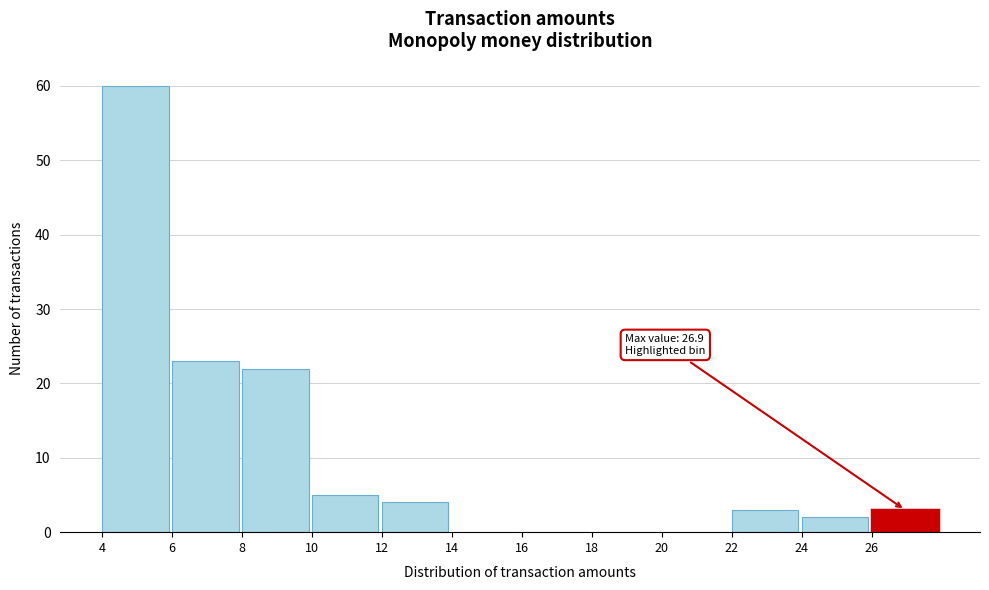

Which range on the x-axis has the tallest bar?

4 to 6